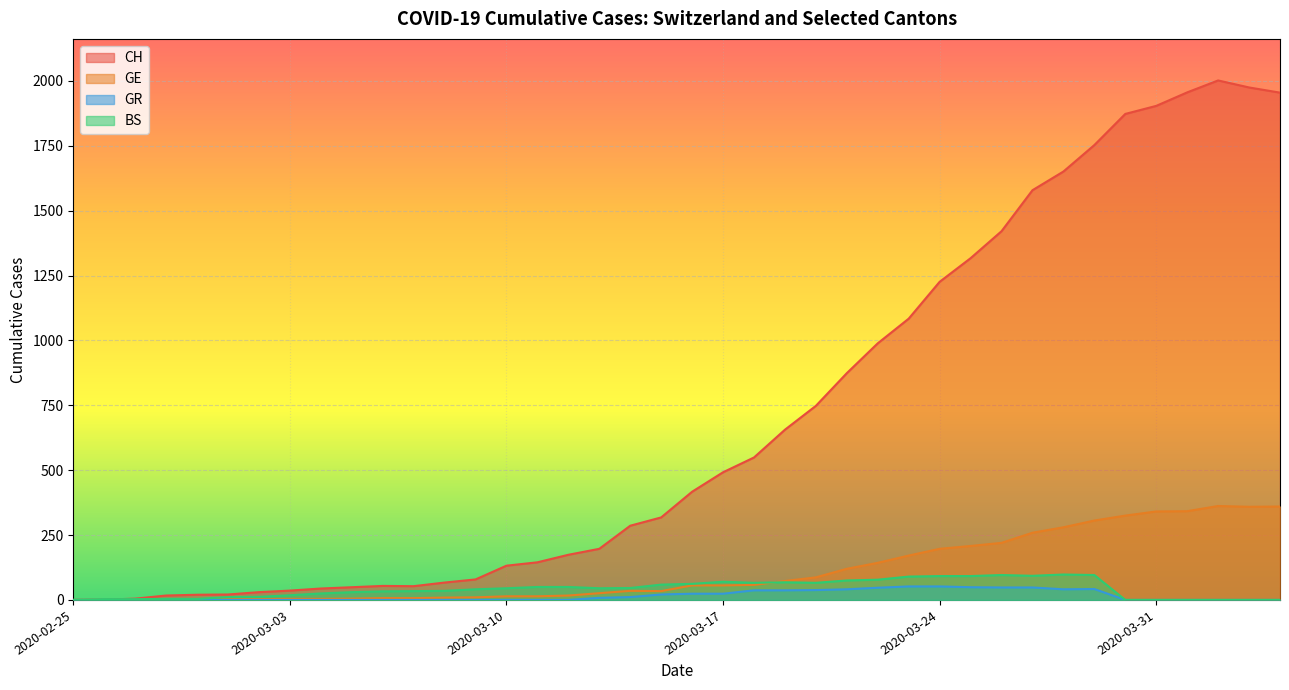

What position from the left is 2020-03-21?

26